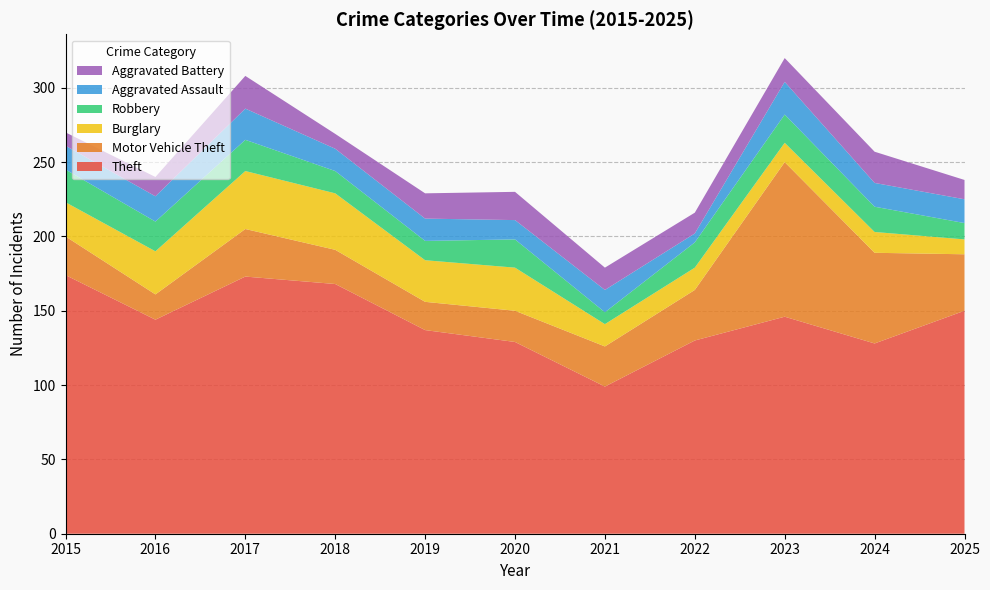

Reading right to left, extract all data points from this chart.

Theft: 2025=150	2024=128	2023=146	2022=130	2021=99	2020=129	2019=137	2018=168	2017=173	2016=144	2015=174
Motor Vehicle Theft: 2025=38	2024=61	2023=104	2022=34	2021=27	2020=21	2019=19	2018=23	2017=32	2016=17	2015=26
Burglary: 2025=10	2024=14	2023=13	2022=15	2021=15	2020=29	2019=28	2018=38	2017=39	2016=29	2015=23
Robbery: 2025=11	2024=17	2023=19	2022=17	2021=8	2020=19	2019=13	2018=15	2017=21	2016=20	2015=22
Aggravated Assault: 2025=16	2024=16	2023=22	2022=6	2021=15	2020=13	2019=15	2018=15	2017=21	2016=17	2015=16
Aggravated Battery: 2025=13	2024=21	2023=16	2022=14	2021=15	2020=19	2019=17	2018=10	2017=22	2016=13	2015=9